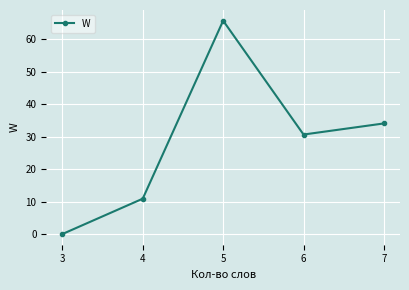

At which category does the data reach its first local peak?

5